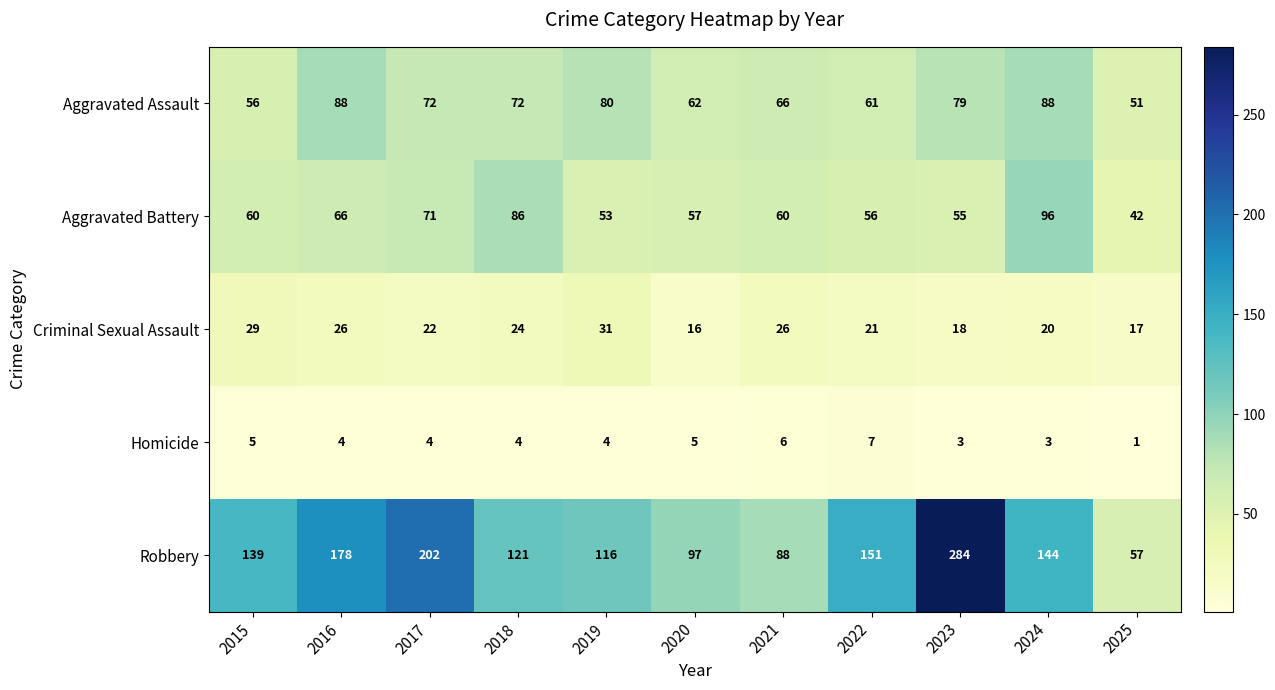

What is the difference between the highest and lowest values at 2019?

112